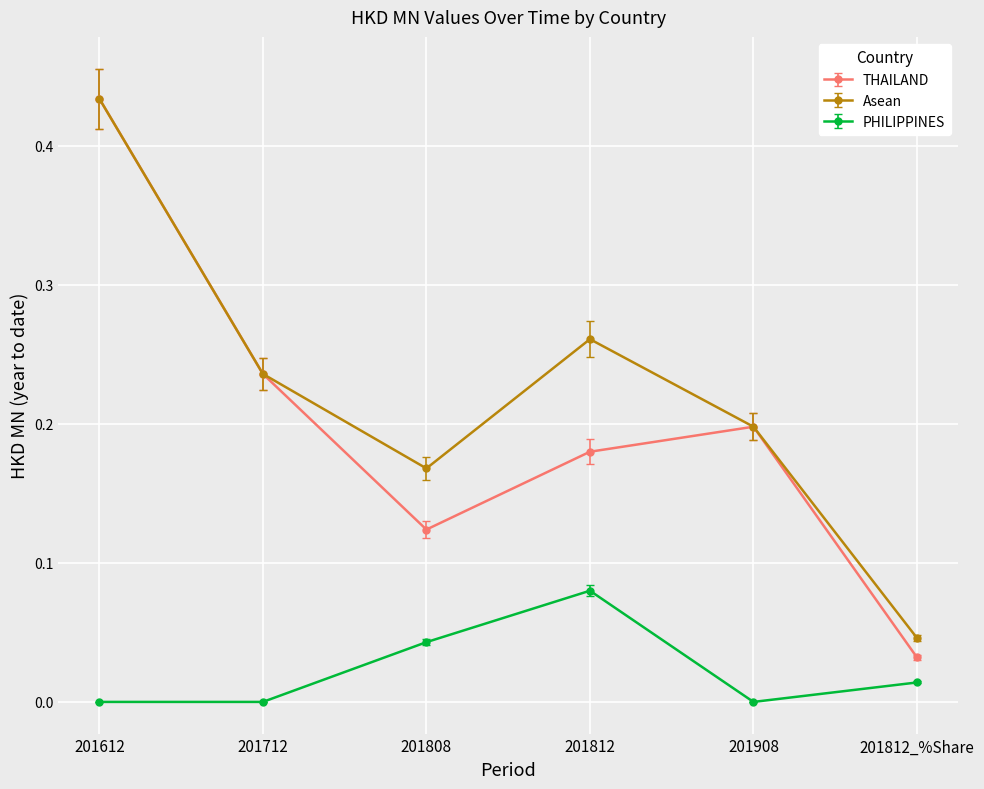

What is the label of the 2nd point from the left?

201712